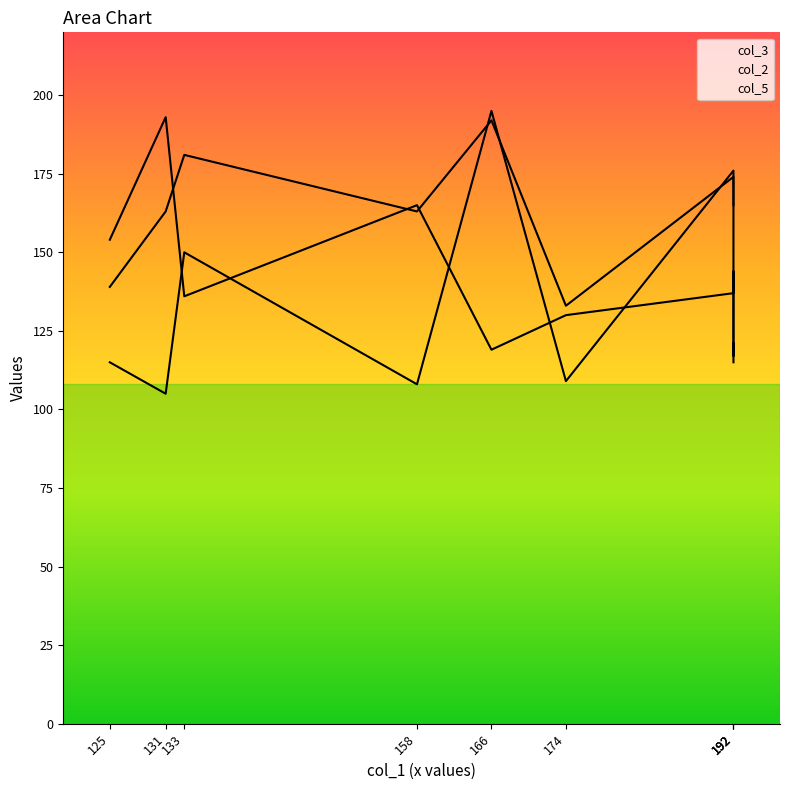

At which label is col_2 closest to 154?

131